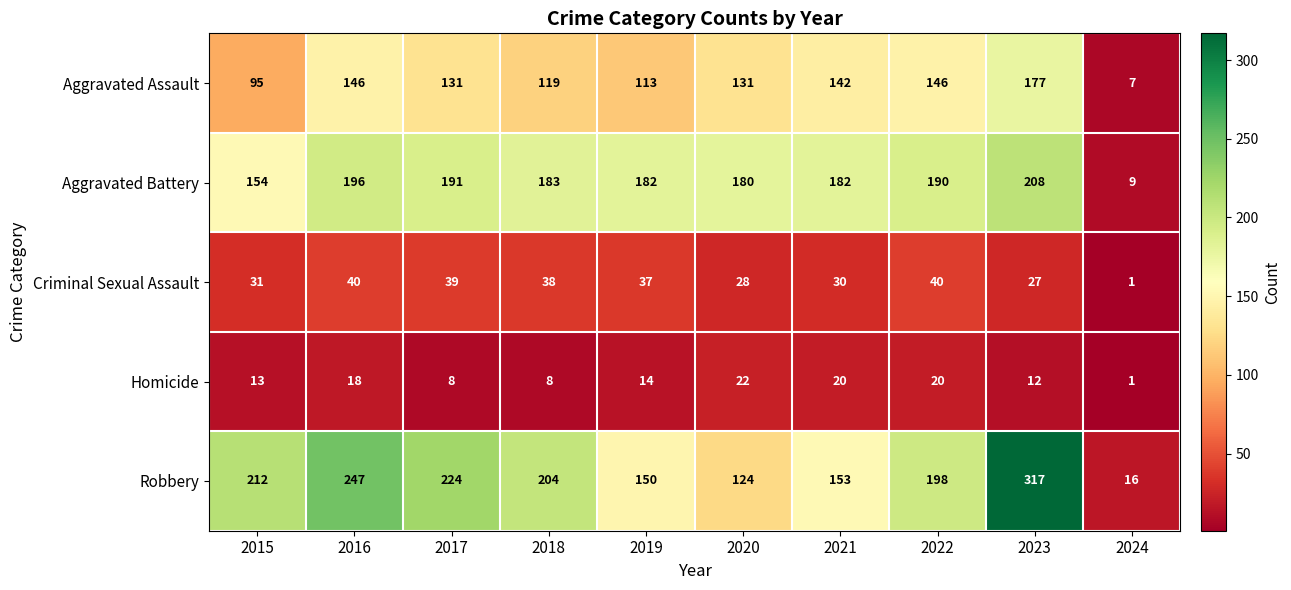

At which category is the sum across all series the highest?

2023